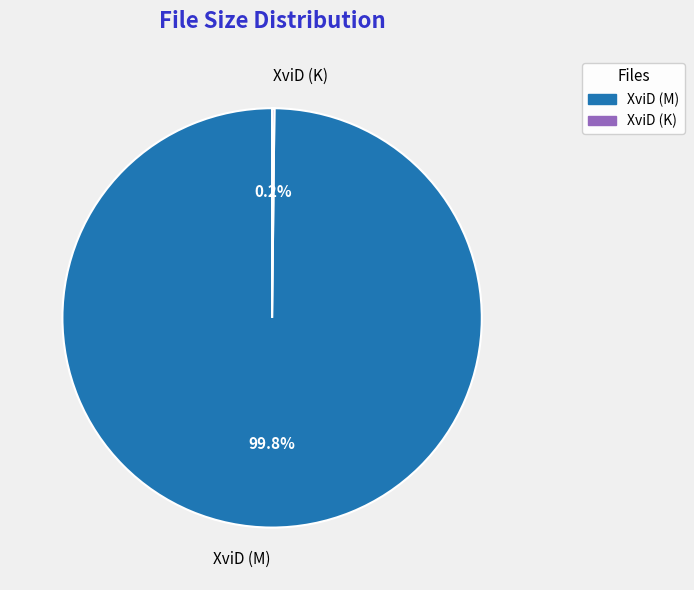

Which category has the biggest portion of the pie?

XviD (M)